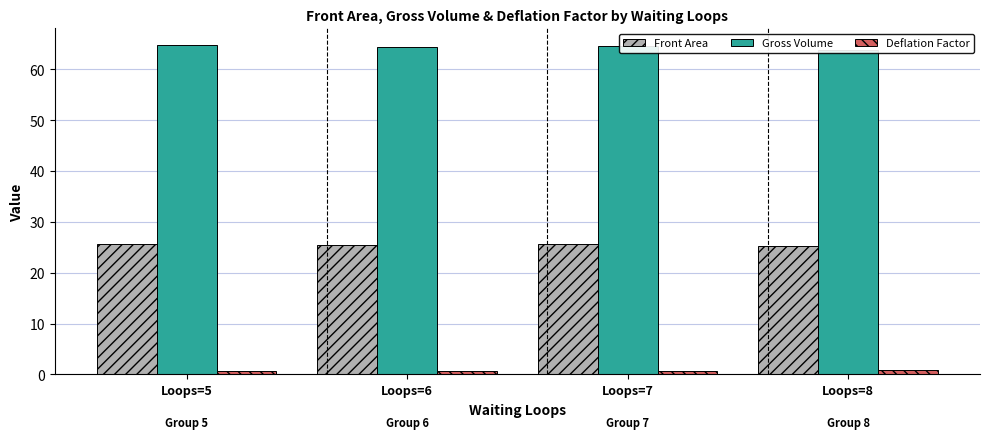

Which series has the largest range (max minus min)?

Gross Volume